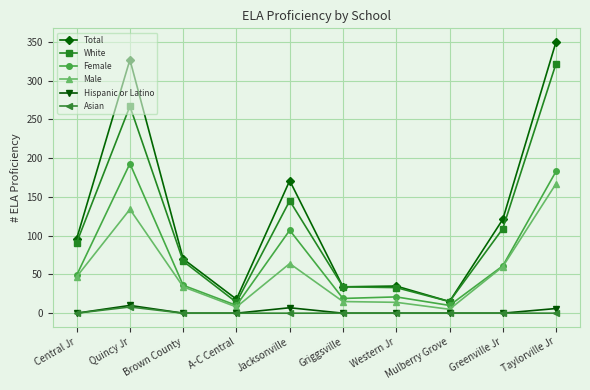

True or false: Male and Total intersect in this chart.

False